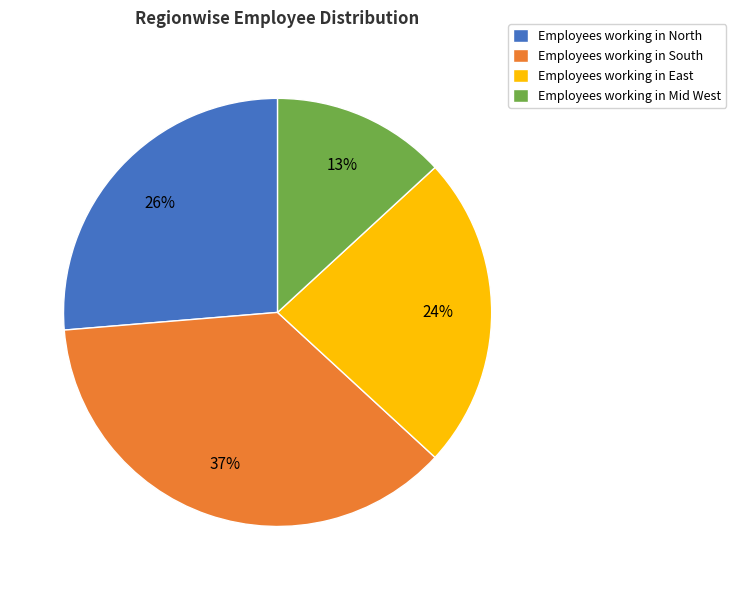

How many segments does this pie chart have?

4